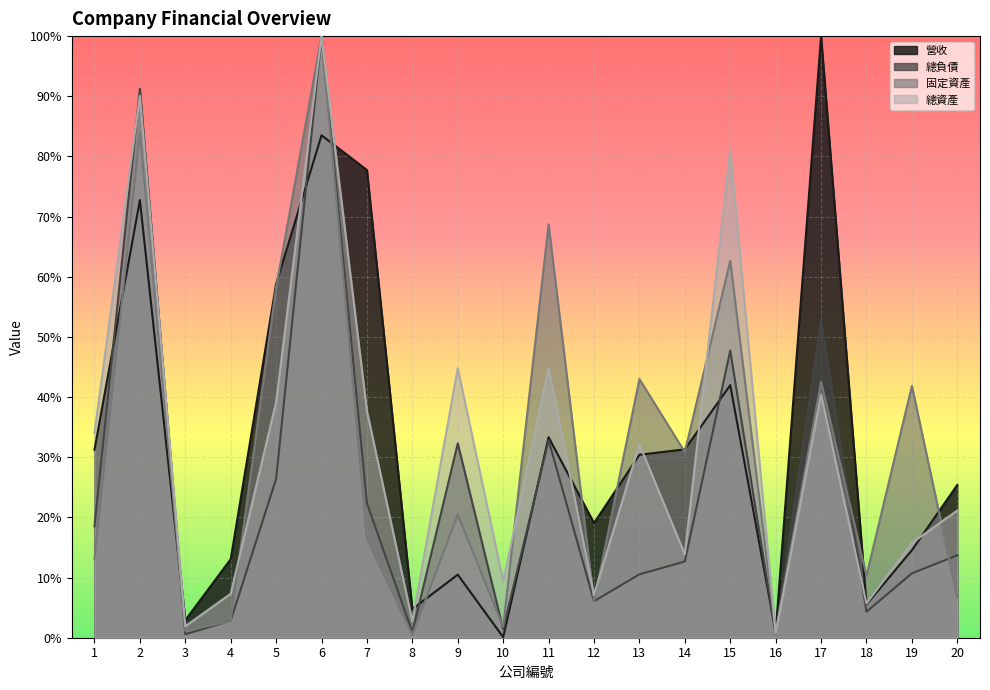

Reading left to right, list all the values displayed in this chart.

營收: 1=0.3	2=0.7	3=0.0	4=0.1	5=0.6	6=0.8	7=0.8	8=0.0	9=0.1	10=0.0	11=0.3	12=0.2	13=0.3	14=0.3	15=0.4	16=0.0	17=1.0	18=0.1	19=0.1	20=0.3
總負債: 1=0.2	2=0.9	3=0.0	4=0.0	5=0.3	6=1.0	7=0.2	8=0.0	9=0.3	10=0.0	11=0.3	12=0.1	13=0.1	14=0.1	15=0.5	16=0.0	17=0.5	18=0.0	19=0.1	20=0.1
固定資產: 1=0.1	2=0.8	3=0.0	4=0.0	5=0.6	6=1.0	7=0.2	8=0.0	9=0.2	10=0.0	11=0.7	12=0.1	13=0.4	14=0.3	15=0.6	16=0.0	17=0.4	18=0.1	19=0.4	20=0.1
總資產: 1=0.3	2=0.9	3=0.0	4=0.1	5=0.4	6=1.0	7=0.4	8=0.0	9=0.4	10=0.1	11=0.4	12=0.1	13=0.3	14=0.1	15=0.8	16=0.0	17=0.4	18=0.1	19=0.2	20=0.2